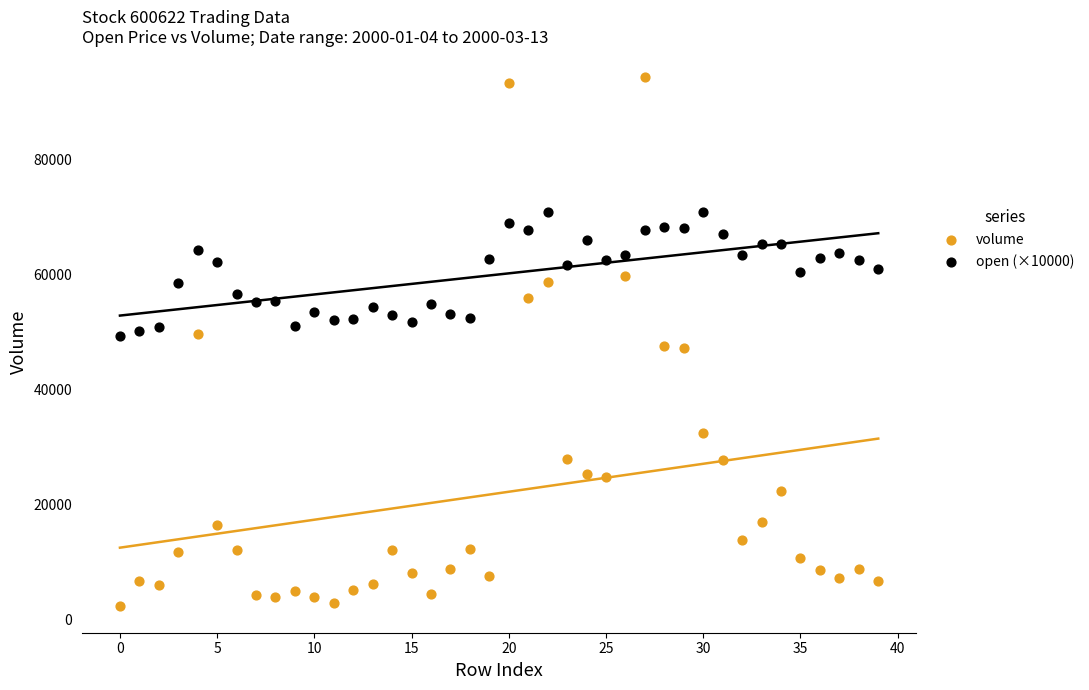

Which series contains the highest Y value?

volume